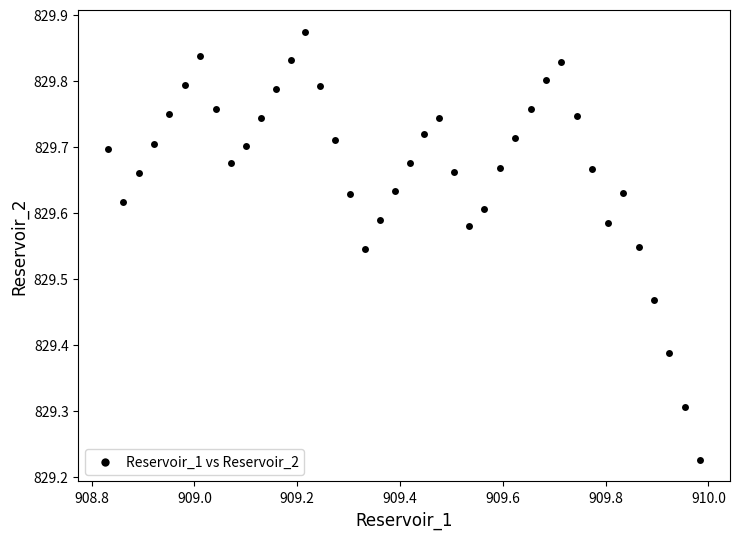

What is the range of Y values (max minus min)?

0.6